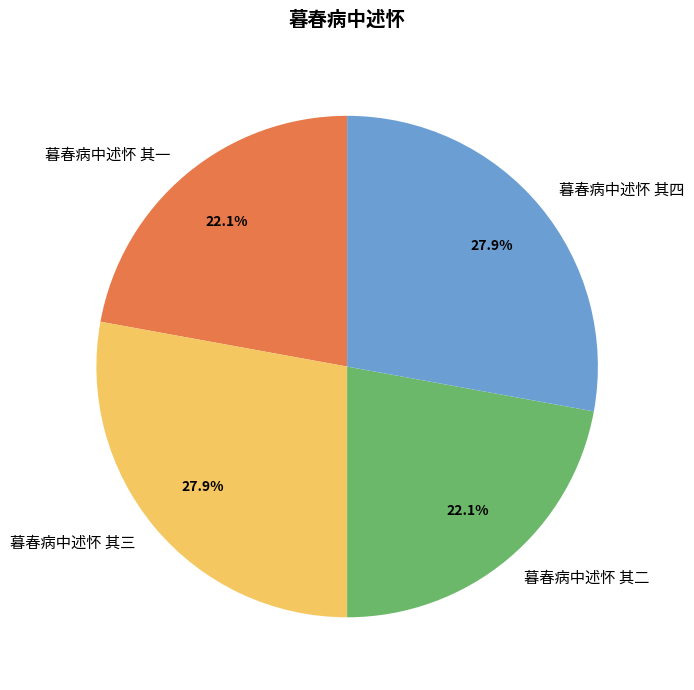

Is the sum of 暮春病中述怀 其四 and 暮春病中述怀 其三 greater than half?

Yes